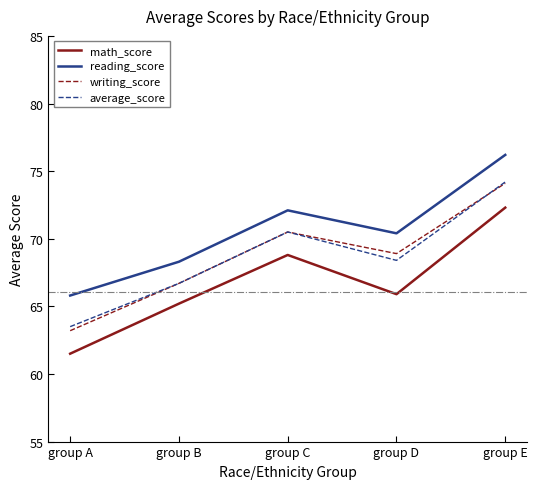

Which series has the largest range (max minus min)?

writing_score